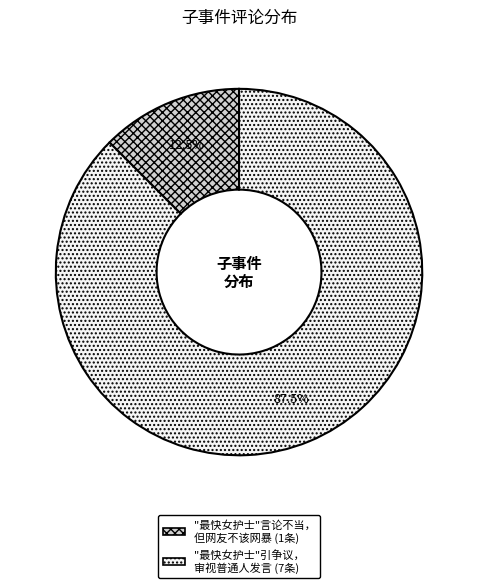

Does any single category account for the majority?

Yes